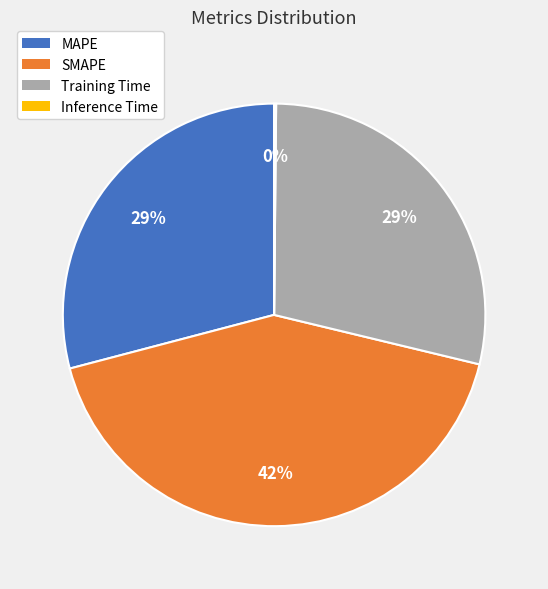

To the nearest percent, what is the difference between the SMAPE and MAPE slice percentages?

13%